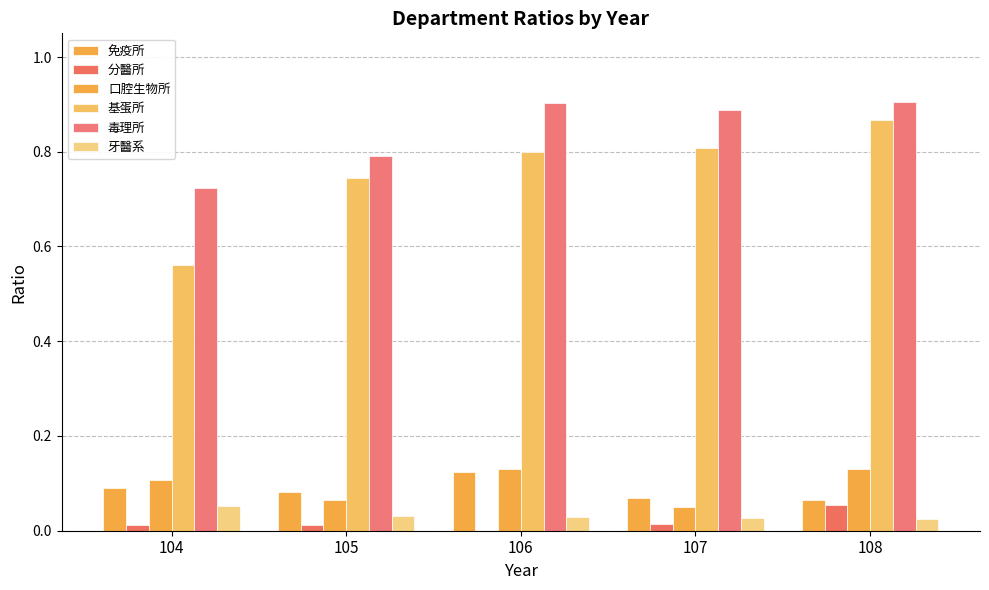

Reading left to right, what are all the values shown in this chart?

免疫所: 104=0.1	105=0.1	106=0.1	107=0.1	108=0.1
分醫所: 104=0.0	105=0.0	106=0.0	107=0.0	108=0.1
口腔生物所: 104=0.1	105=0.1	106=0.1	107=0.1	108=0.1
基蛋所: 104=0.6	105=0.7	106=0.8	107=0.8	108=0.9
毒理所: 104=0.7	105=0.8	106=0.9	107=0.9	108=0.9
牙醫系: 104=0.1	105=0.0	106=0.0	107=0.0	108=0.0